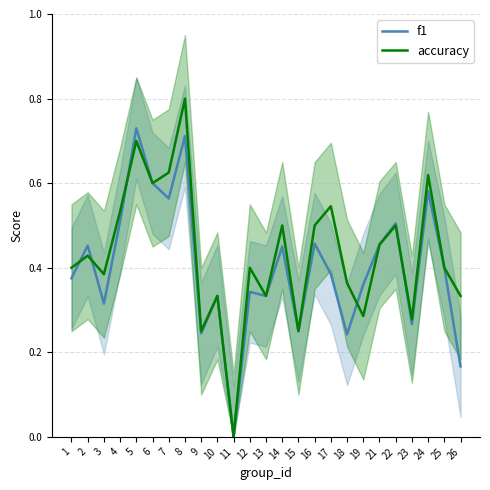

At how many categories does at least one series exceed 0?

24